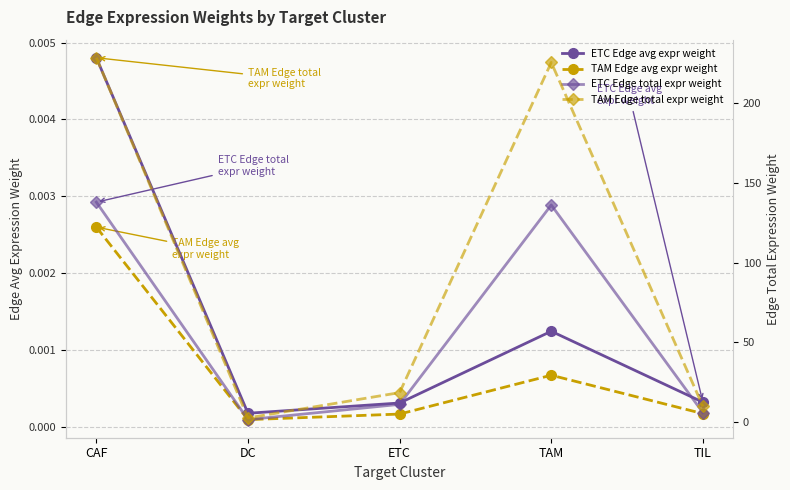

True or false: TAM Edge avg expr weight has more than 0 interior local peaks.

True